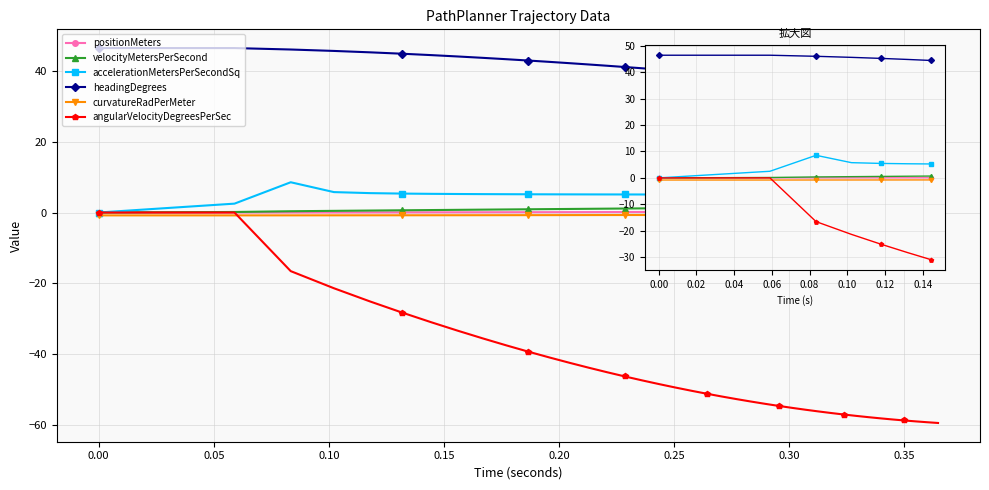

Is it true that angularVelocityDegreesPerSec equals -21.4 at 0.10?

True